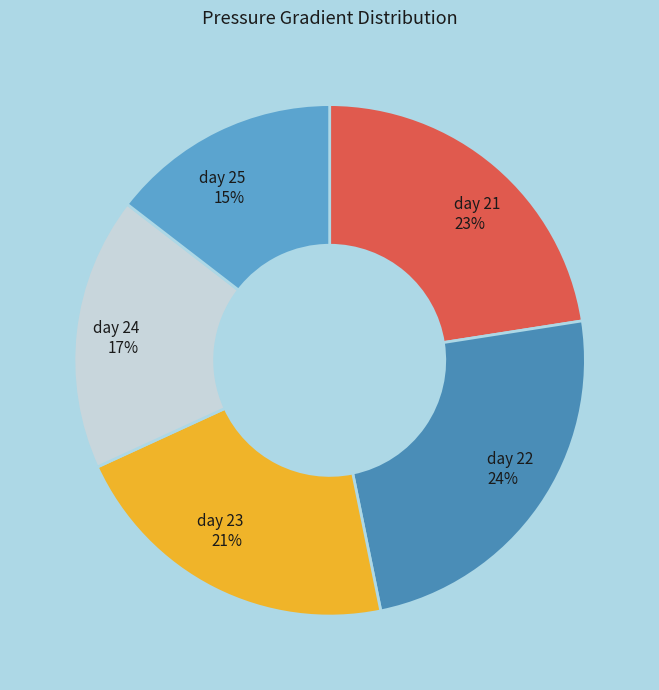

Which category has the smallest portion of the pie?

day 25